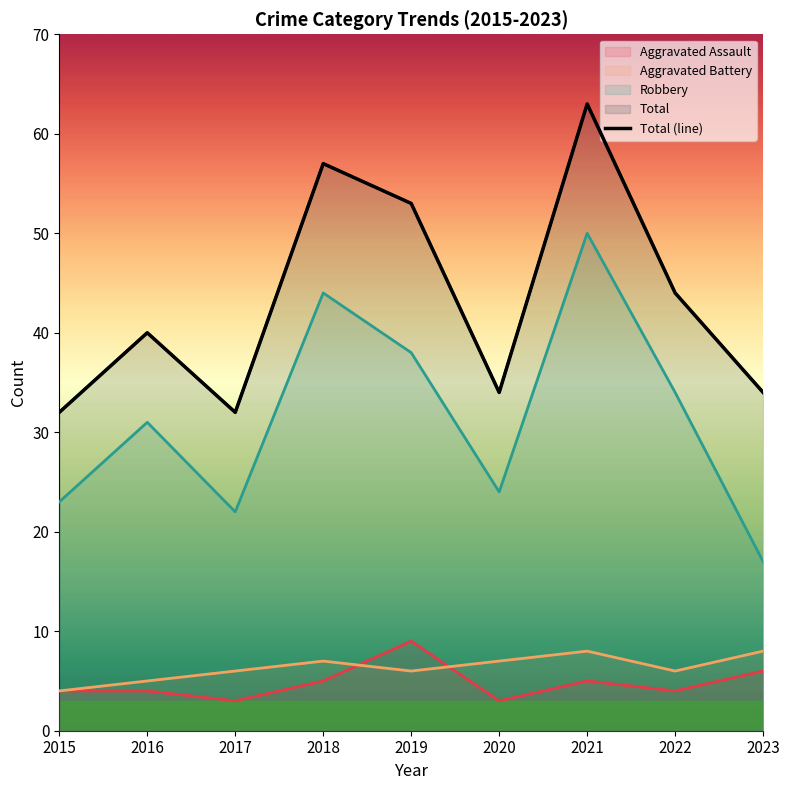

Between 2021 and 2020, which is larger?

2021